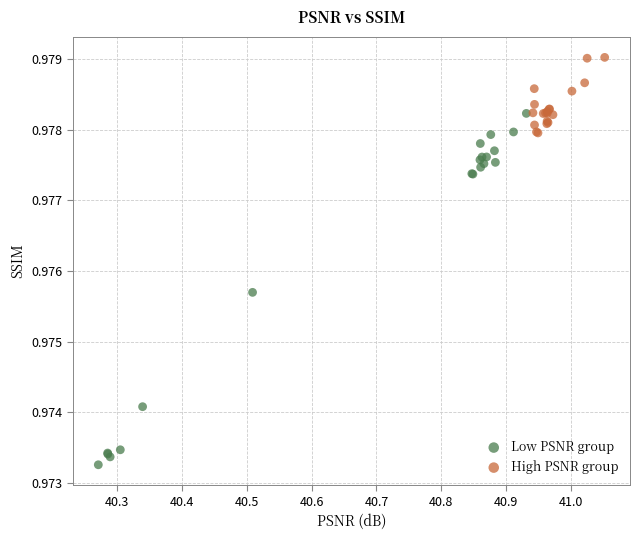

Which series has the largest Y range (max minus min)?

Low PSNR group